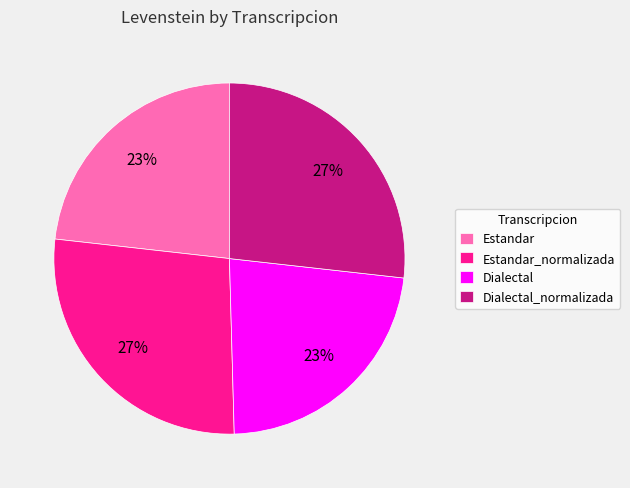

Do Estandar and Dialectal together represent more than half of the pie?

No